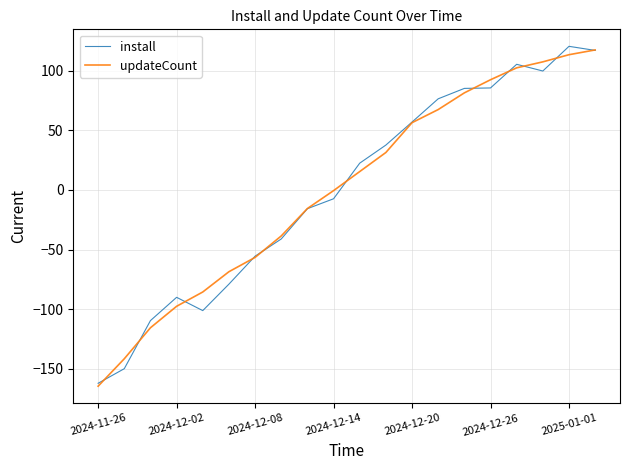

What is the maximum value for updateCount?

117.4